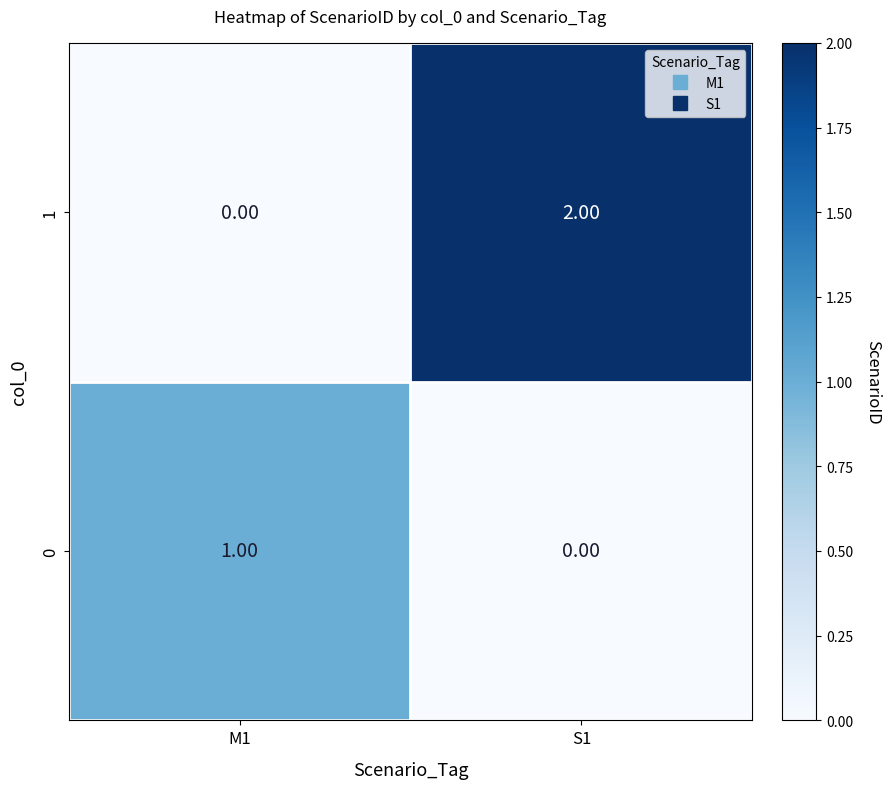

At S1, list the series in order from smallest to largest.

0, 1